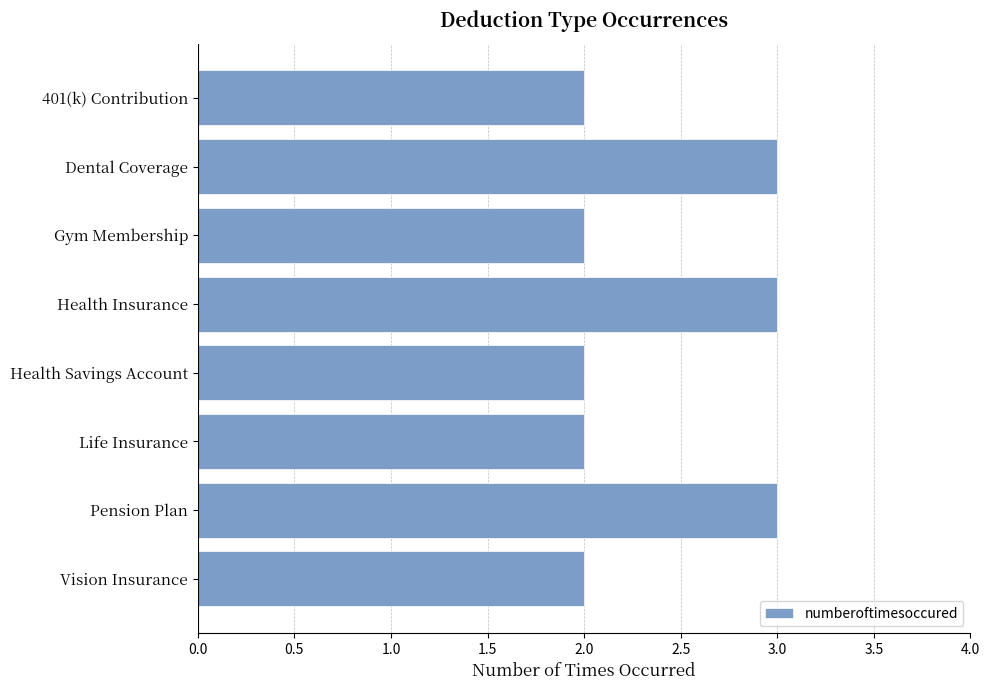

The chart shows a value of 2 at Life Insurance. True or false?

True